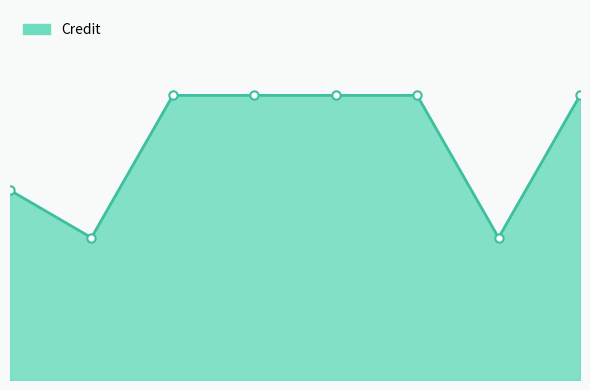

Rank the categories by value from lowest to highest.

2, 7, 1, 3, 4, 5, 6, 8